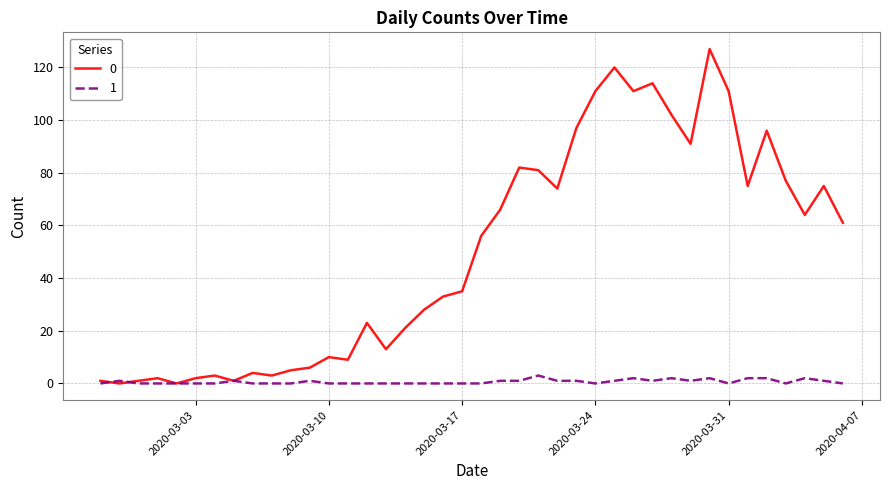

List the series in order of their peak value, highest first.

0, 1